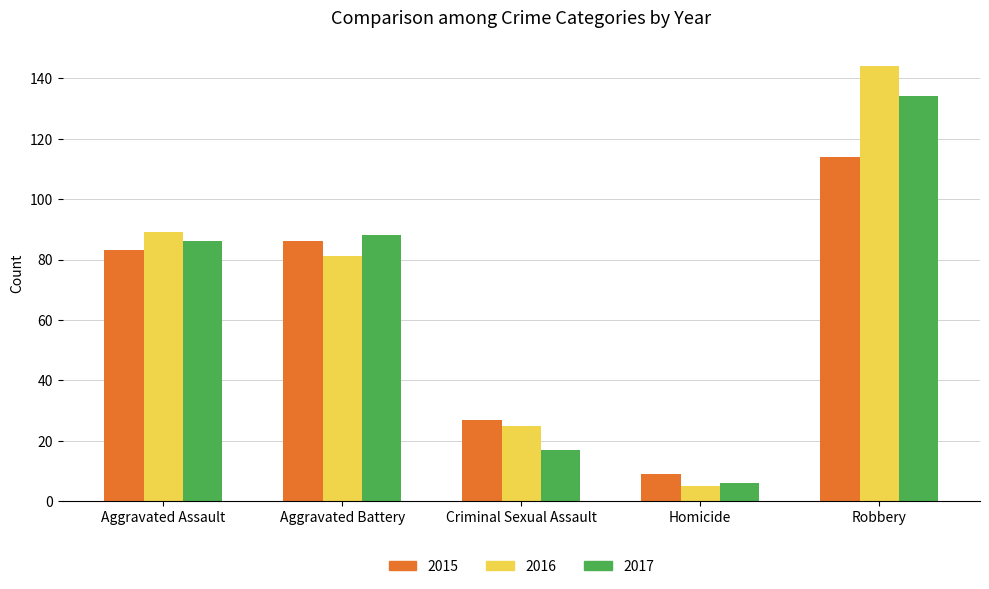

How many values in the 2016 series are below 81?

2